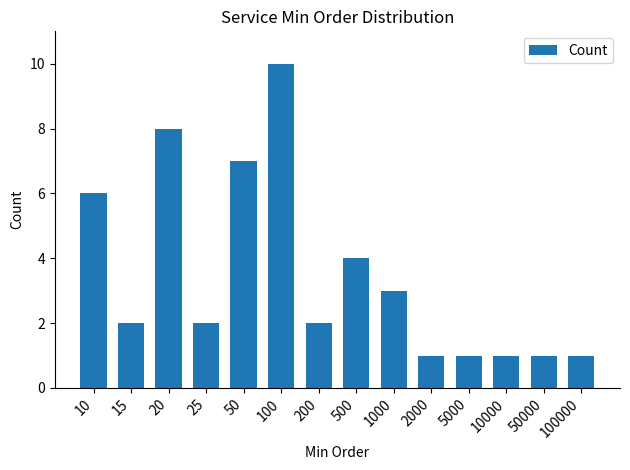

Reading left to right, what are all the values shown in this chart?

6	2	8	2	7	10	2	4	3	1	1	1	1	1